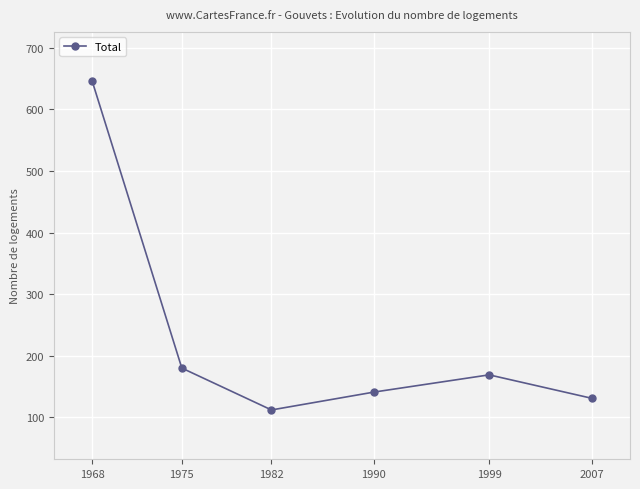

How many data points are less than 169?

3